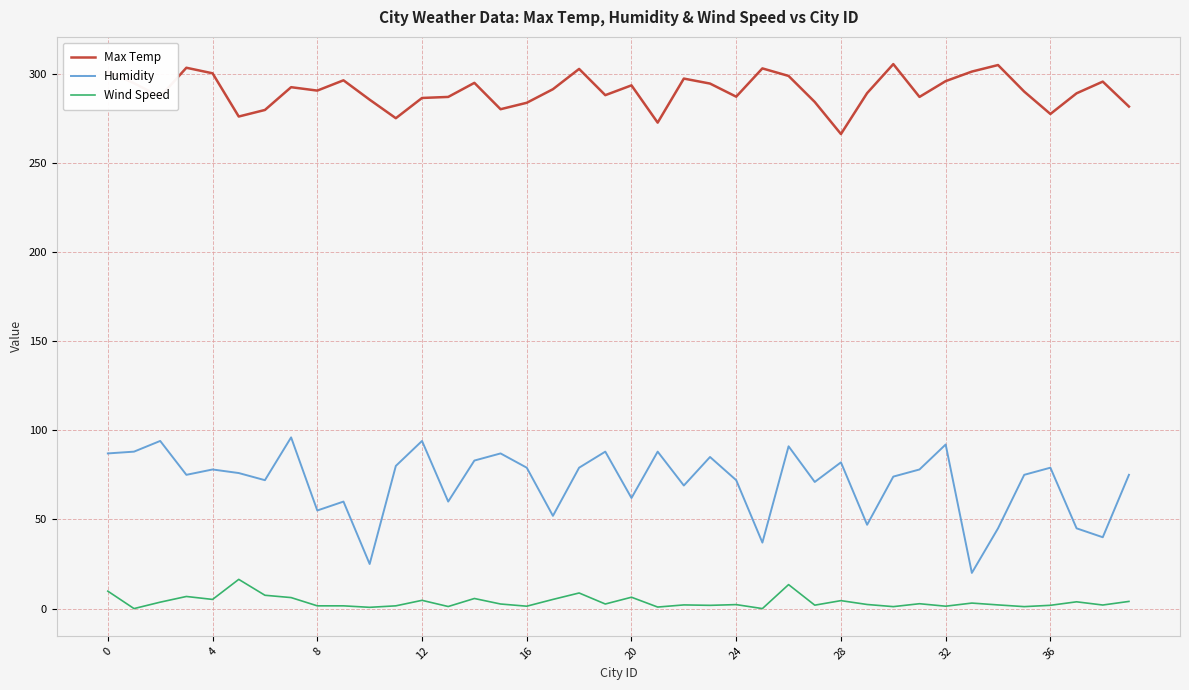

Which series has the largest total across all categories?

Max Temp